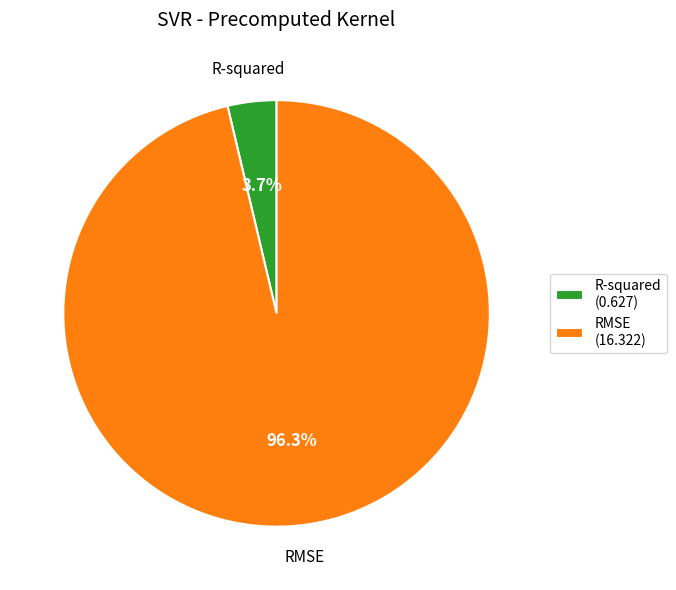

Is it true that RMSE is 96% of the pie?

True